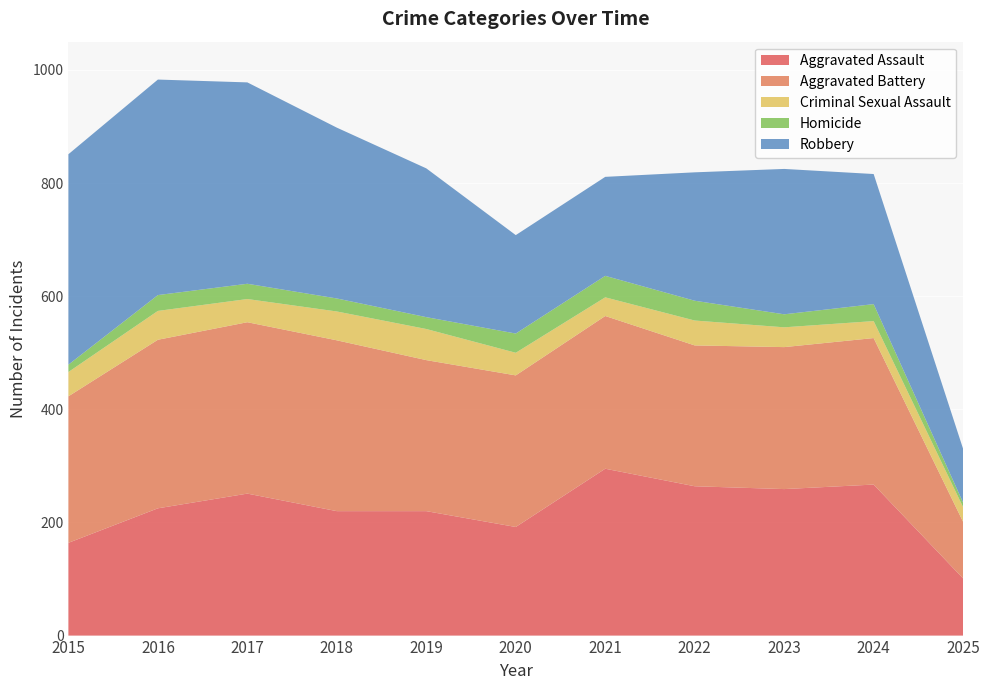

Reading right to left, extract all data points from this chart.

Aggravated Assault: 101	267	259	264	295	192	220	220	251	225	164
Aggravated Battery: 100	259	251	249	270	268	267	302	303	298	259
Criminal Sexual Assault: 26	30	35	44	33	40	55	51	41	51	43
Homicide: 8	30	23	35	38	34	21	23	27	28	13
Robbery: 95	230	257	227	175	174	263	302	356	381	372